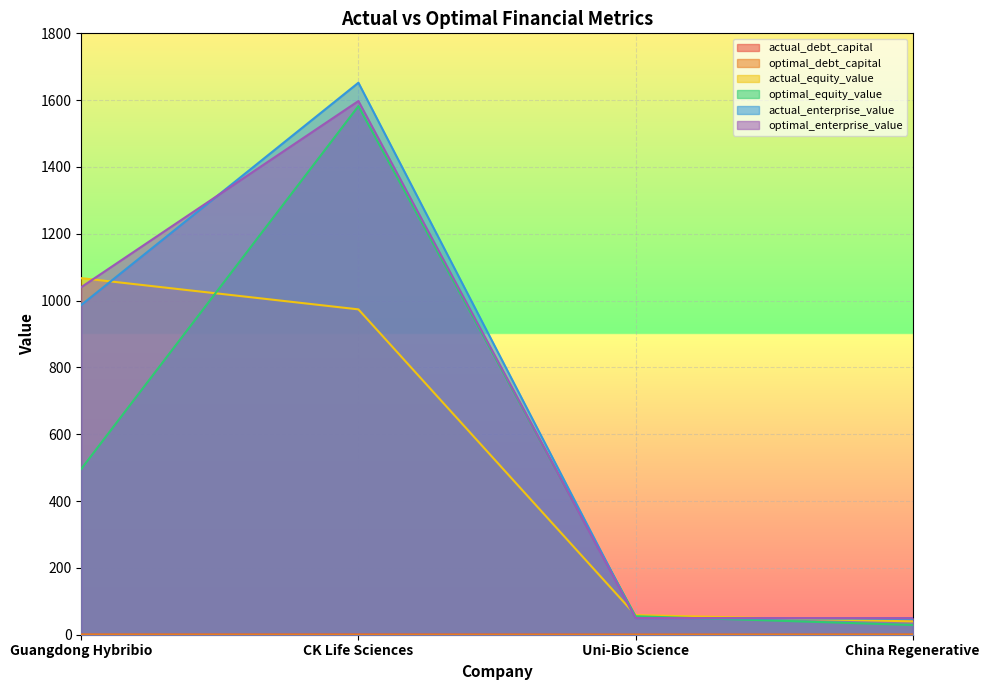

Between Guangdong Hybribio and China Regenerative, which series saw the biggest shift?

actual_equity_value